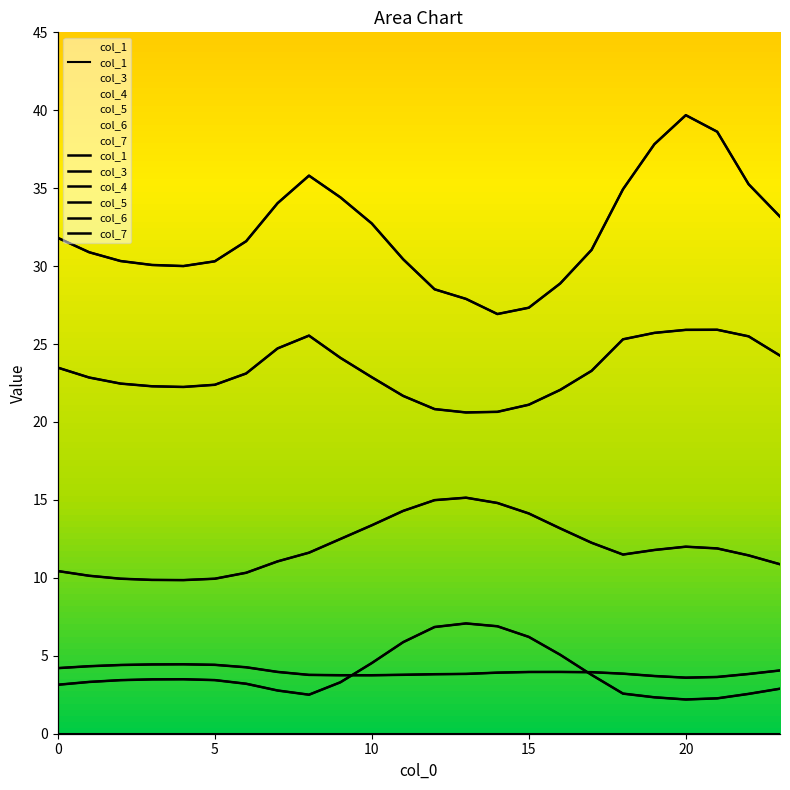

True or false: col_3 and col_6 cross at least once.

False